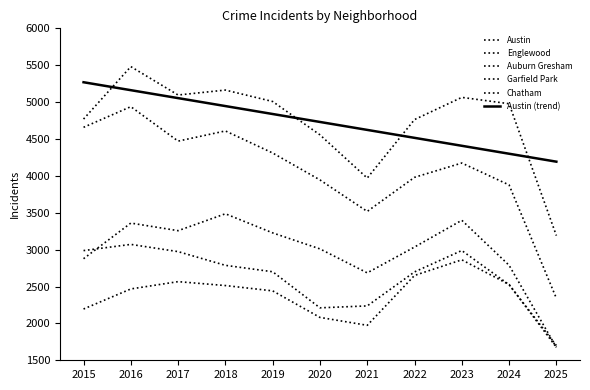

Count the number of data series in this chart.

6